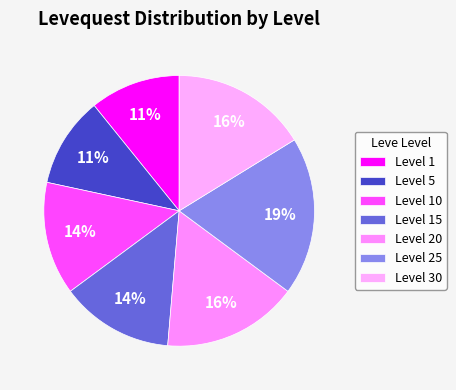

How many segments does this pie chart have?

7